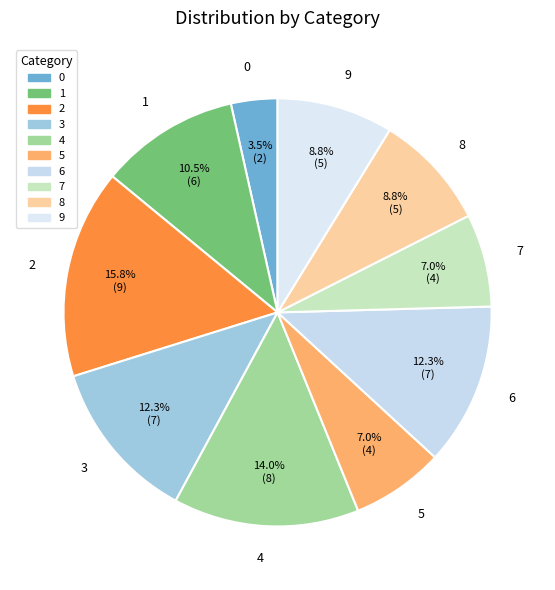

How many segments does this pie chart have?

10